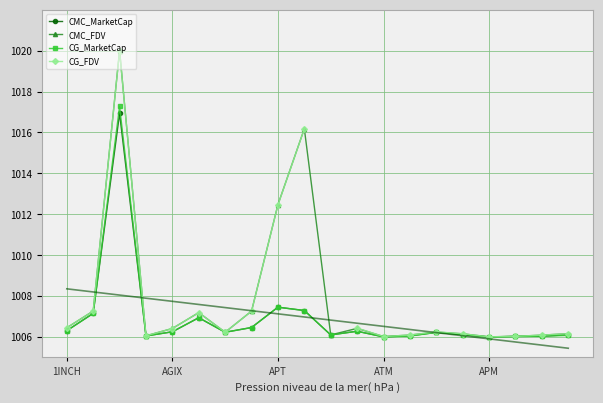

At which label is CG_MarketCap closest to 1011?

APT